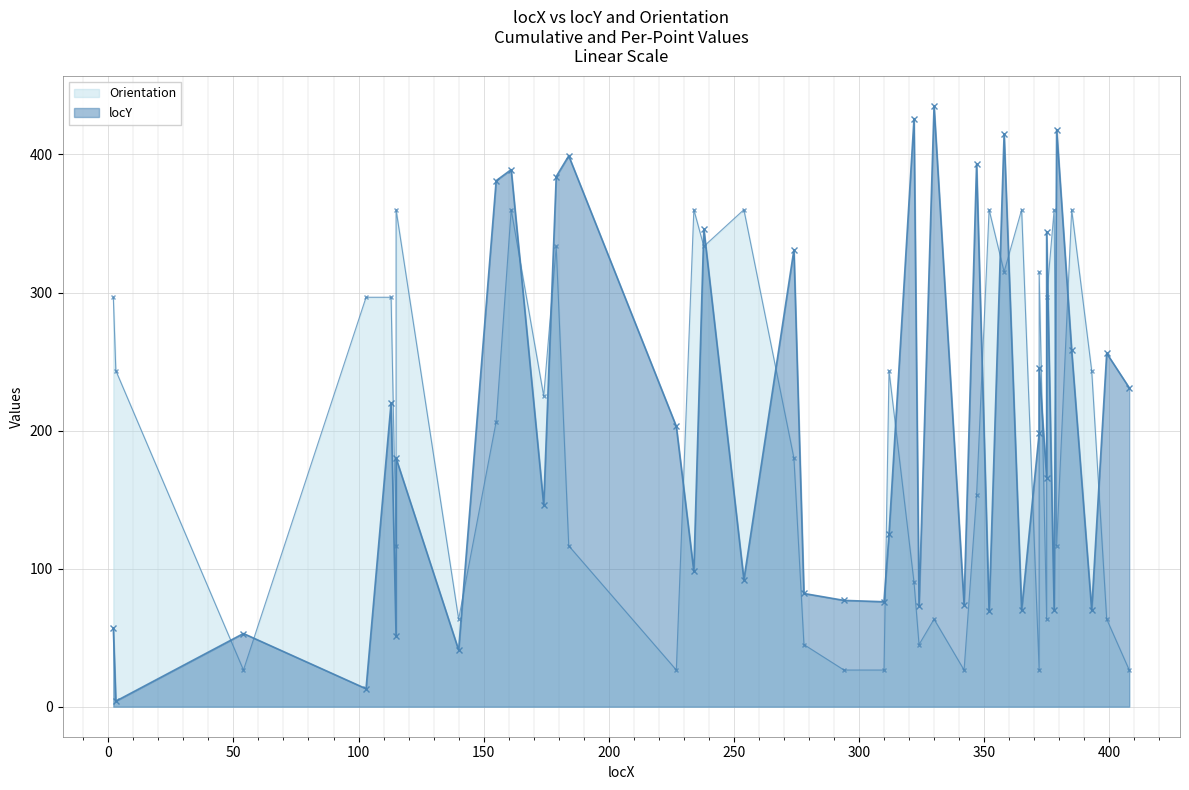

What is the greatest value displayed?

435